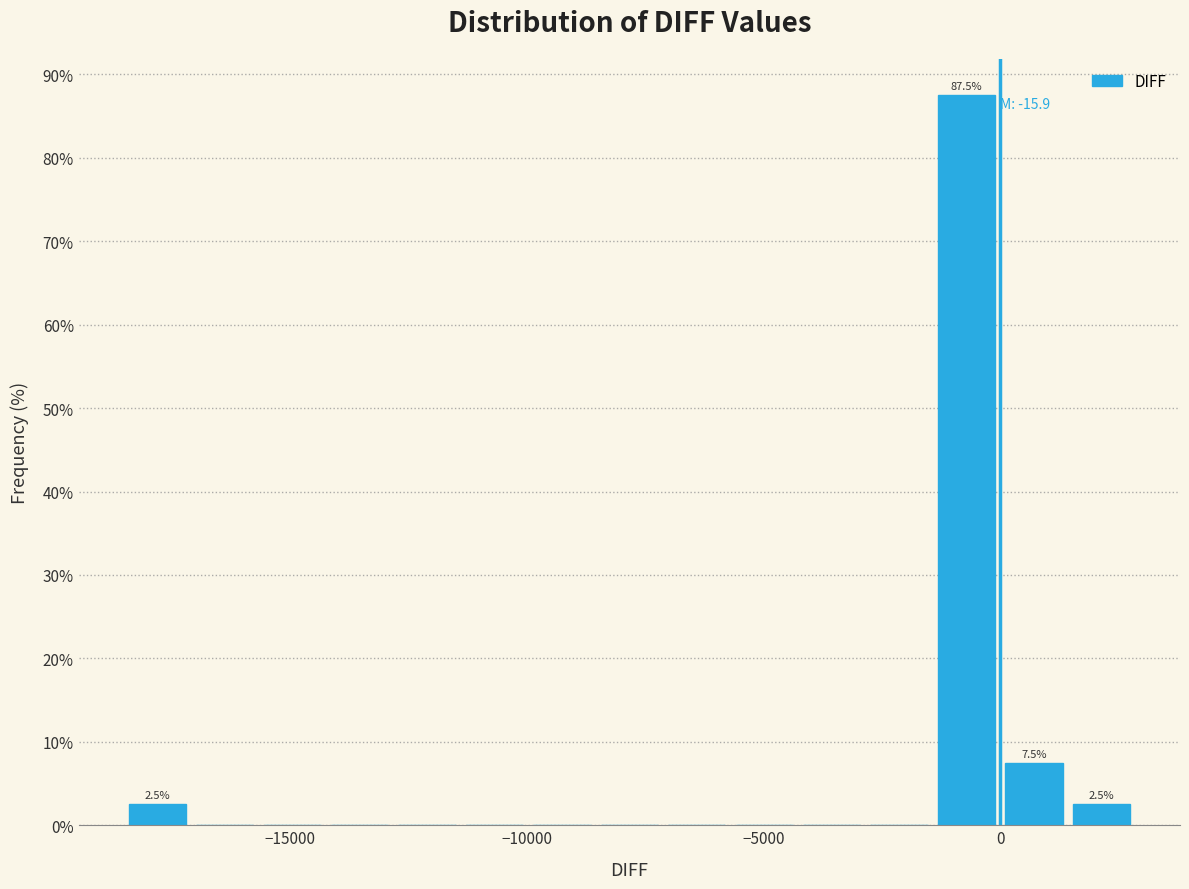

Around what value on the x-axis is the tallest bar? Give the approximate position of its centre, as read against the axis.

-500